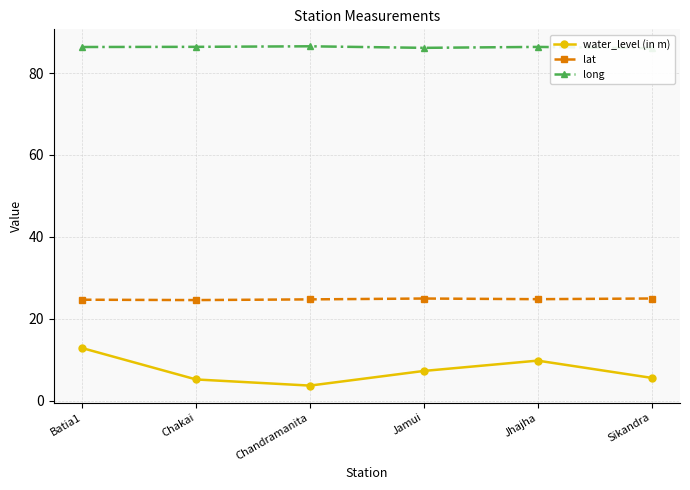

At which label does lat reach its minimum?

Chakai